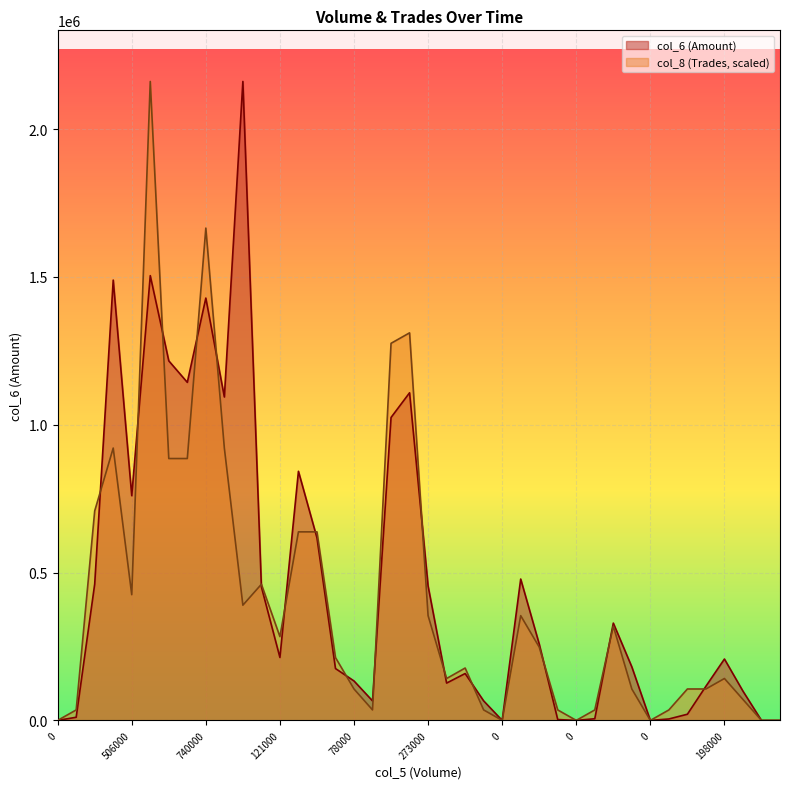

The value of col_6 at 345000 is 914077.3. True or false?

False